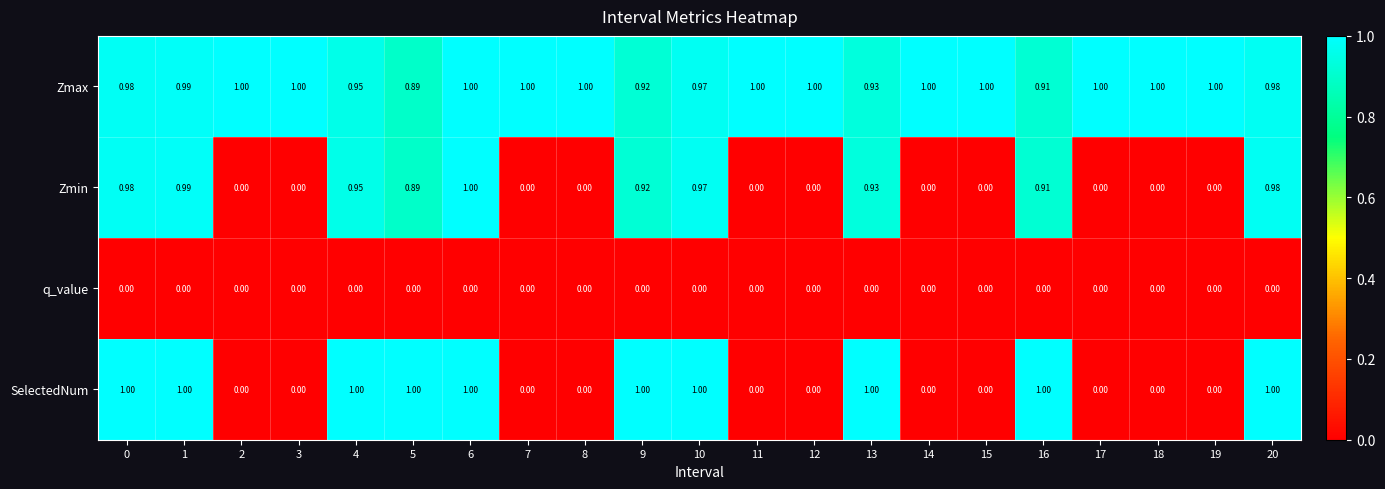

Which series has the largest total across all categories?

Zmax